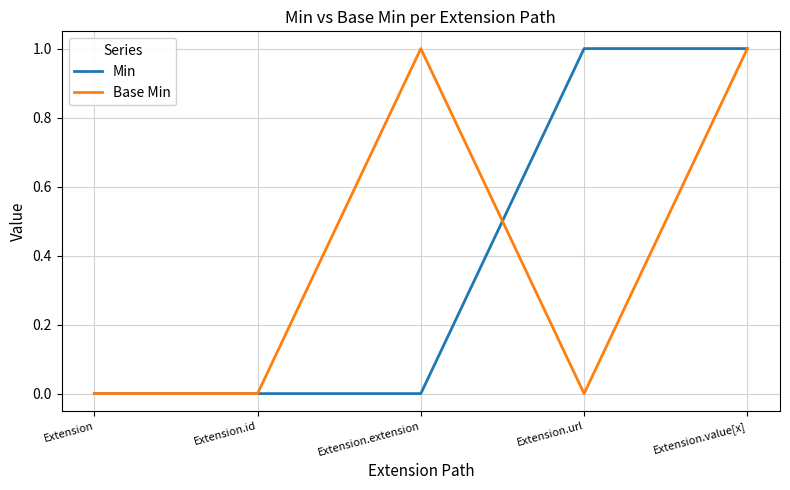

Reading left to right, list all the values displayed in this chart.

Min: 0	0	0	1	1
Base Min: 0	0	1	0	1